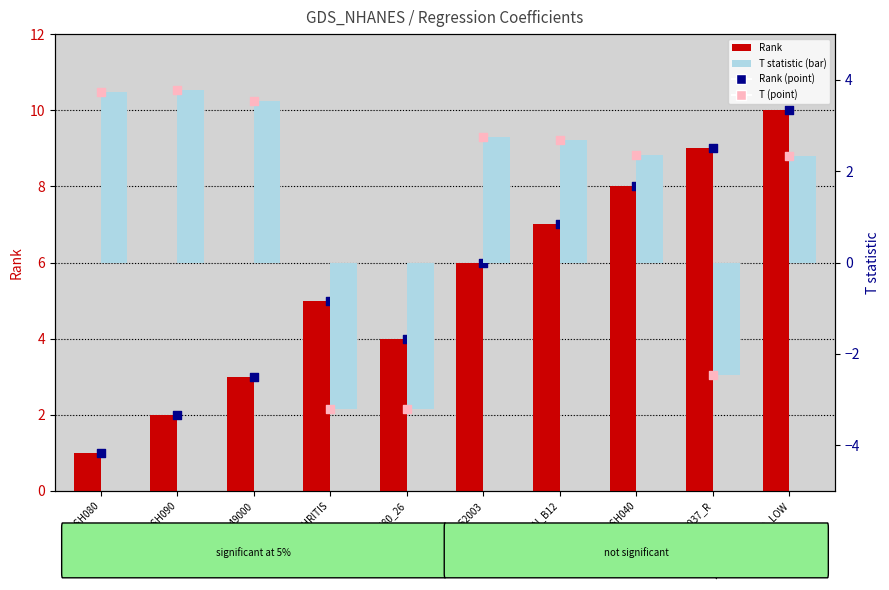

Which series contains the lowest Y value?

T statistic